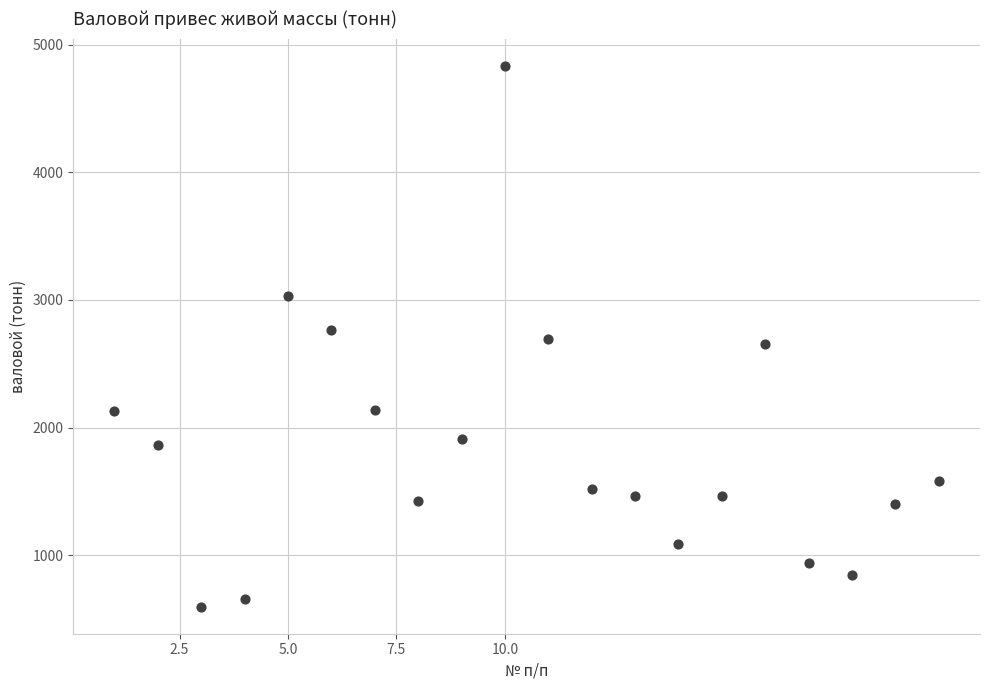

What is the range of Y values (max minus min)?

4241